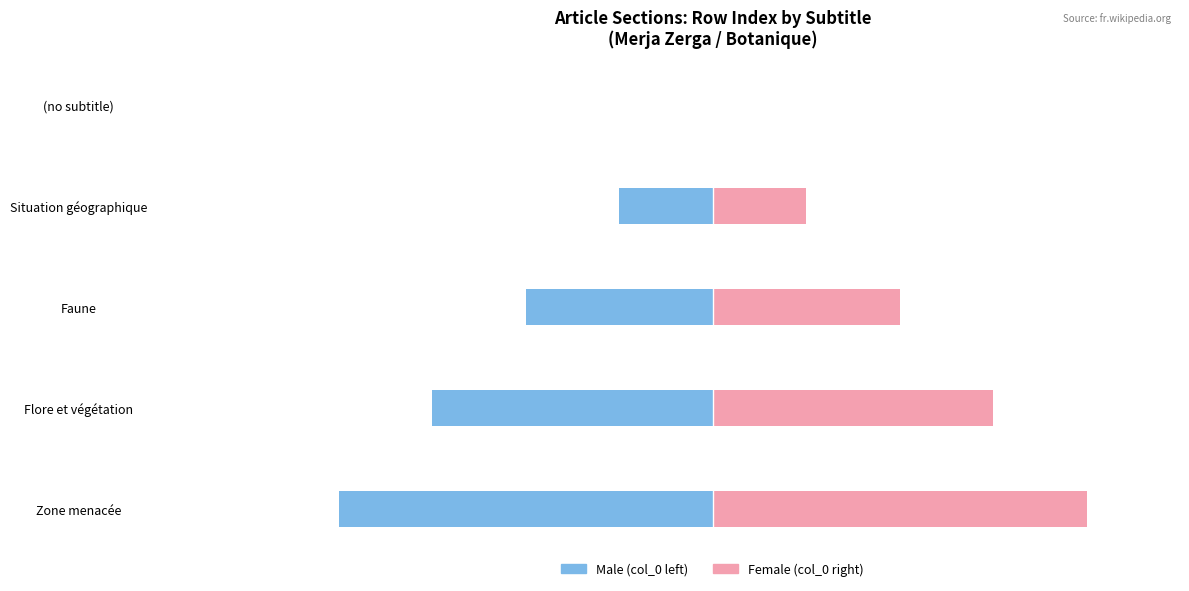

Reading left to right, what are all the values shown in this chart?

Male: 0	-1	-2	-3	-4
Female: 0	1	2	3	4